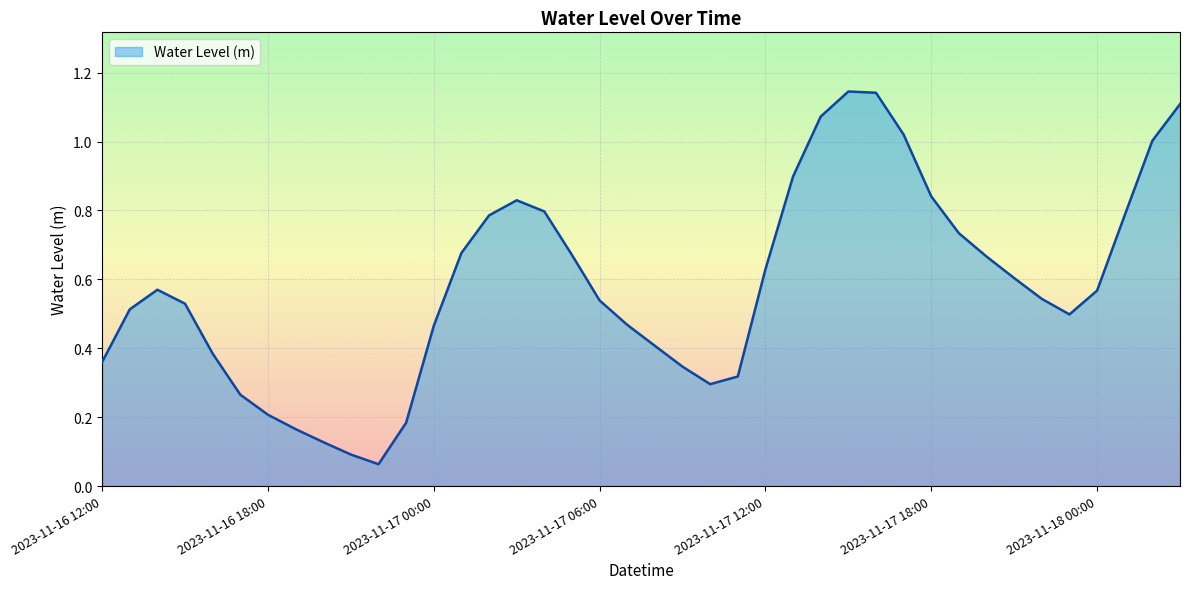

What is the label of the 37th point from the left?

2023-11-18 00:00